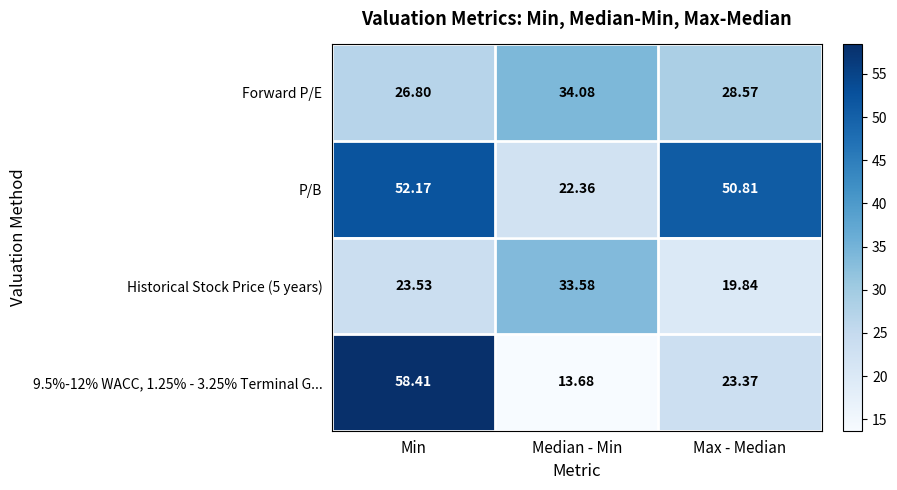

At which label does P/B first exceed 50?

Min